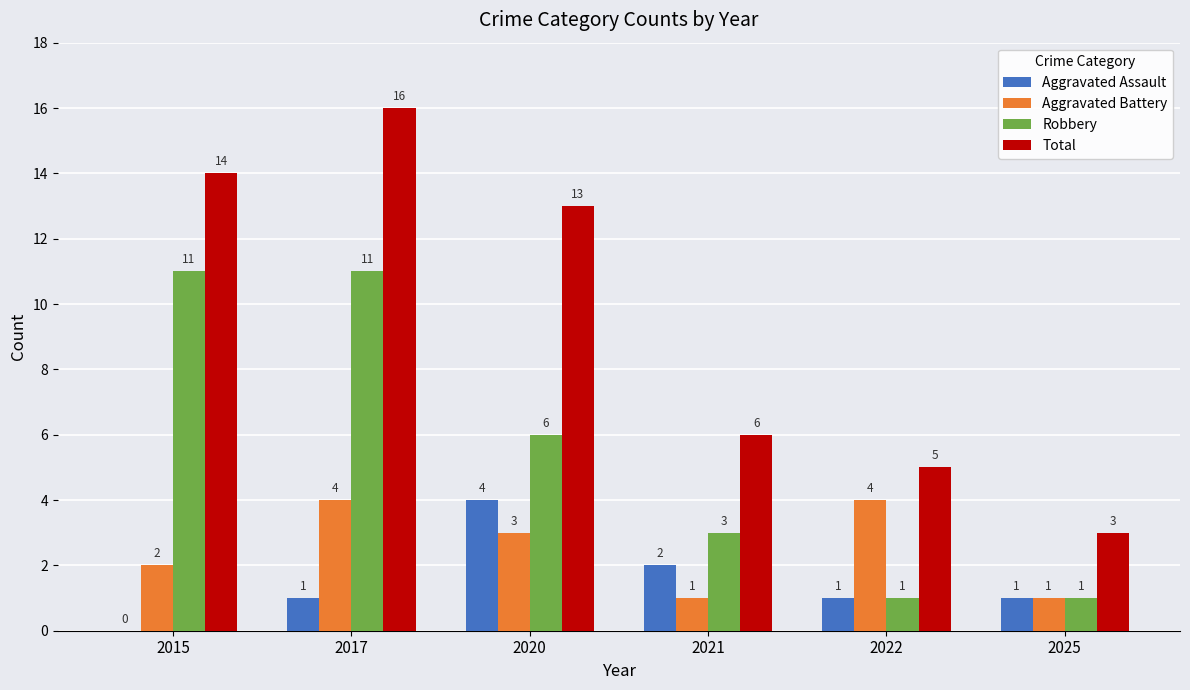

Reading left to right, extract all data points from this chart.

Aggravated Assault: 0	1	4	2	1	1
Aggravated Battery: 2	4	3	1	4	1
Robbery: 11	11	6	3	1	1
Total: 14	16	13	6	5	3